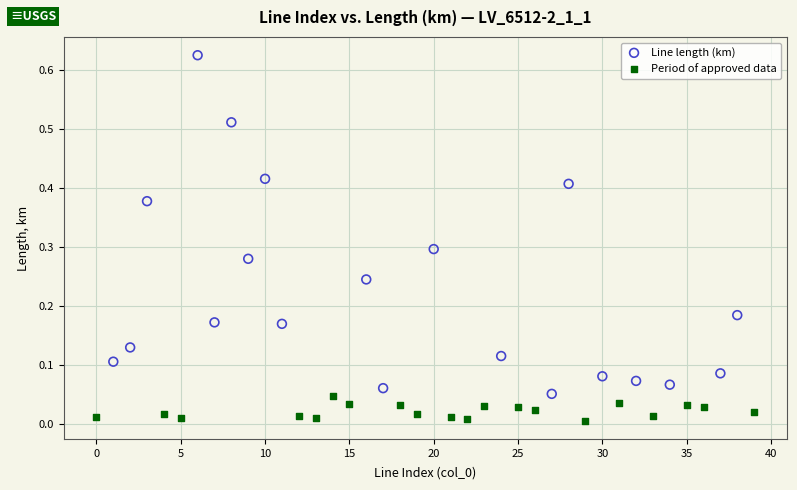

Which series has the widest spread of Y values?

Line length (km)